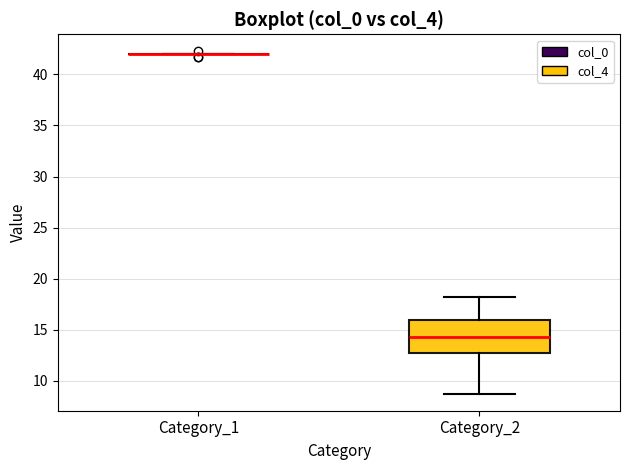

Reading left to right, read every box against the y-axis: the position of its median line, the range the box covers, and the ends of its whiskers. The values are not printed on the chart, so give them approximately, as read against the axis.

Category_1: box collapsed to a line at 42.0, whiskers 42.0 to 42.0
Category_2: median 14.5, box 13.0 to 16.0, whiskers 9.0 to 18.5